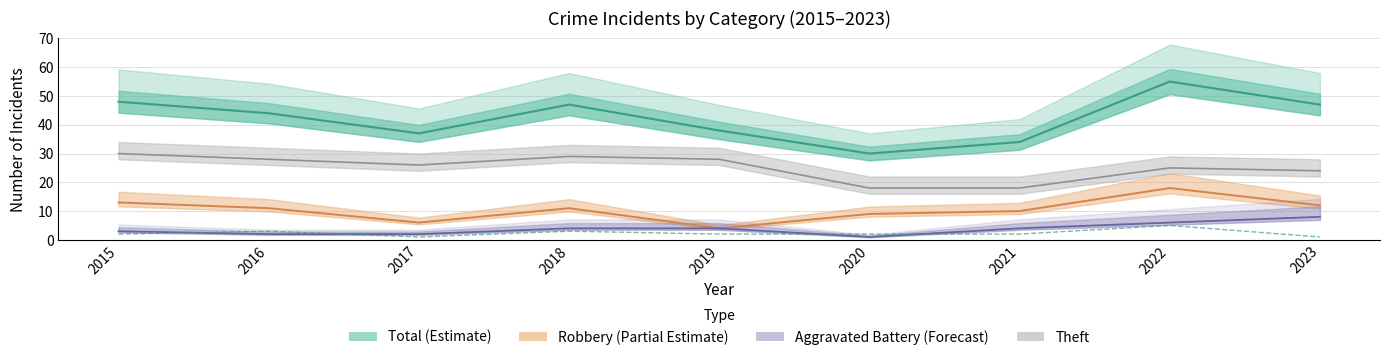

Between 2015 and 2017, which is larger?

2015